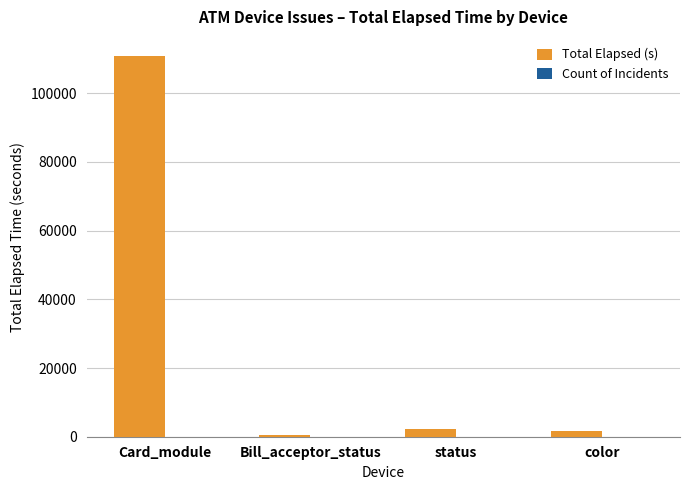

Which series changed the most between Card_module and color?

Total Elapsed (s)